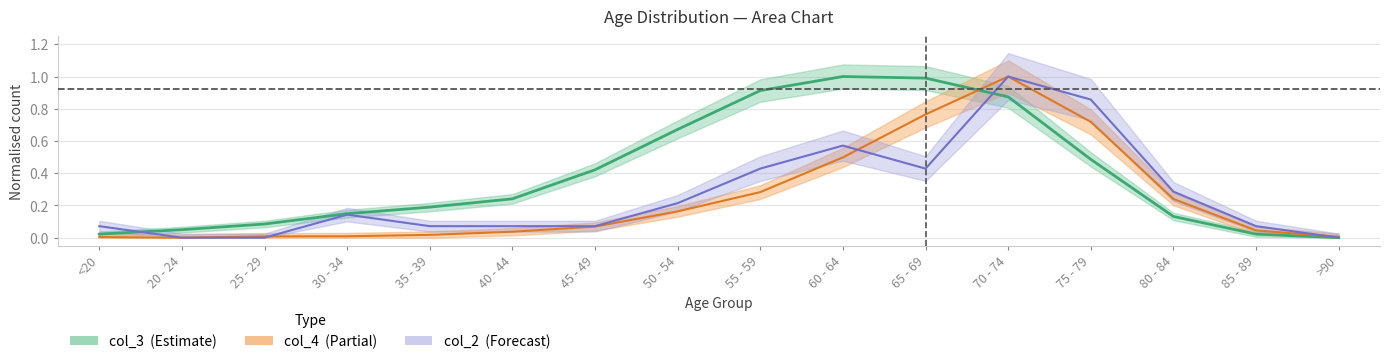

At how many categories does at least one series exceed 0?

16